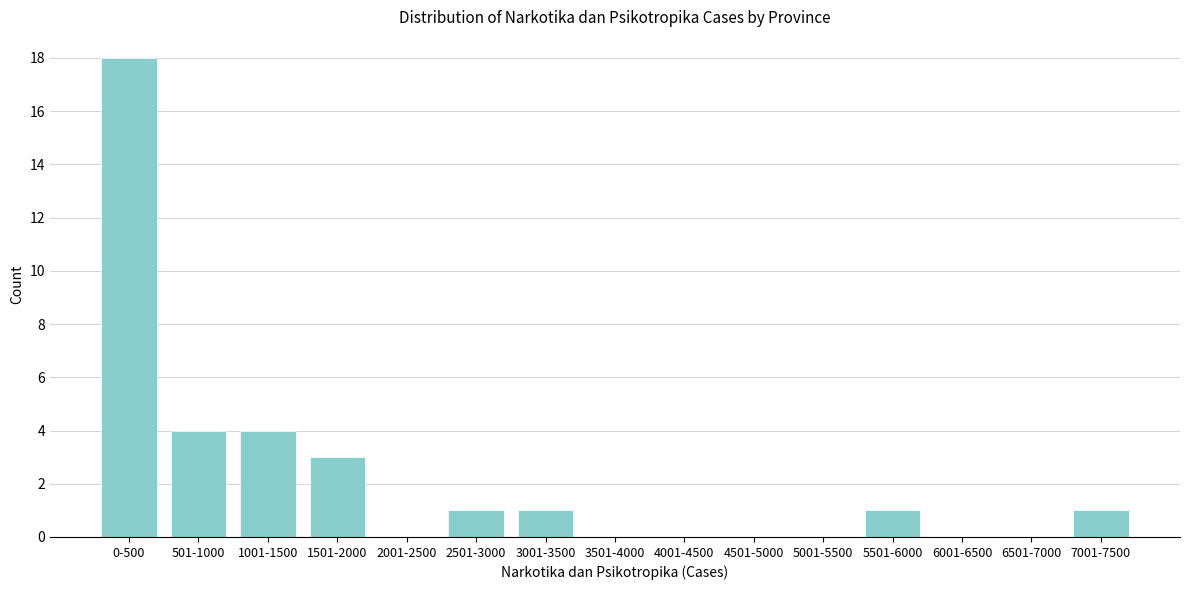

Reading left to right, transcribe all the data shown in this chart.

0-500=18	501-1000=4	1001-1500=4	1501-2000=3	2001-2500=0	2501-3000=1	3001-3500=1	3501-4000=0	4001-4500=0	4501-5000=0	5001-5500=0	5501-6000=1	6001-6500=0	6501-7000=0	7001-7500=1